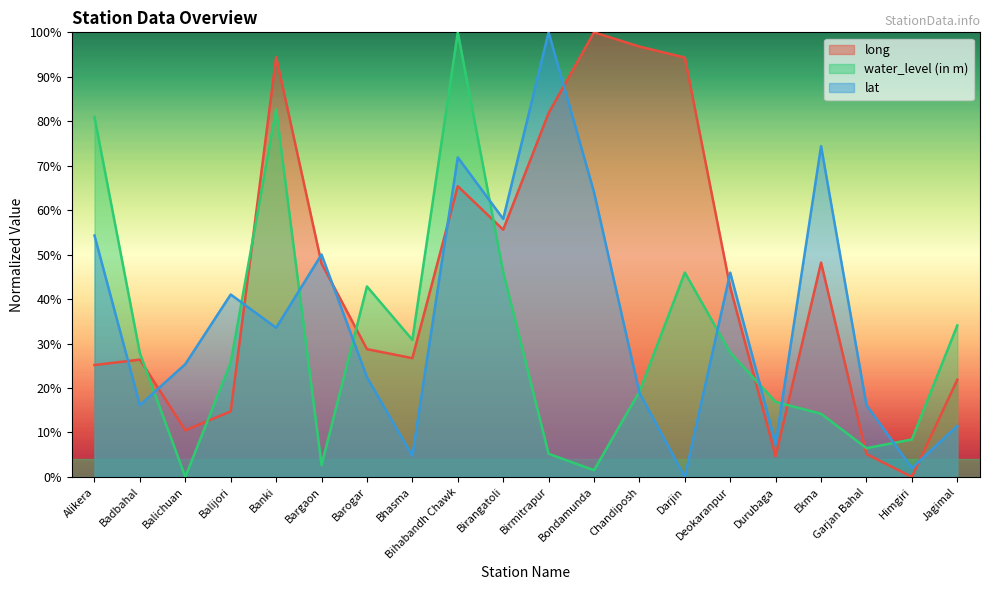

Which series has the largest range (max minus min)?

long